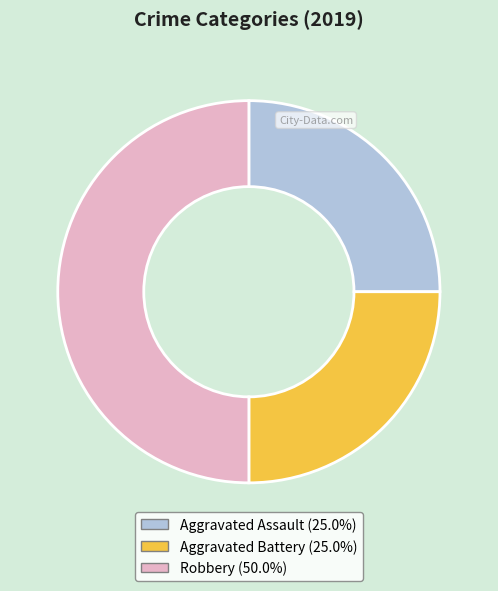

Is Aggravated Battery the majority of the pie?

No